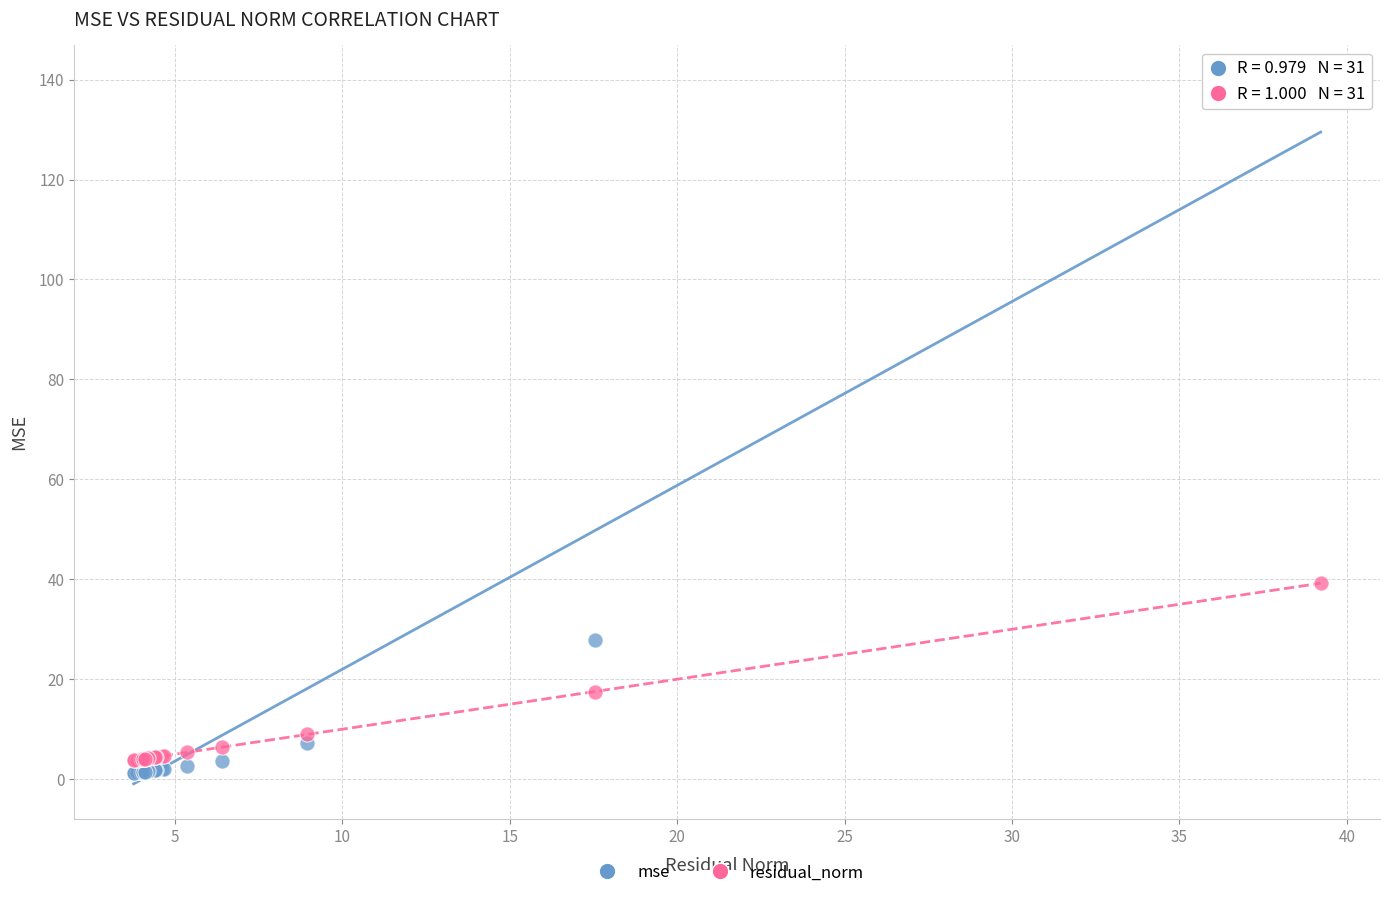

What are all the series names shown in the legend?

mse, residual_norm